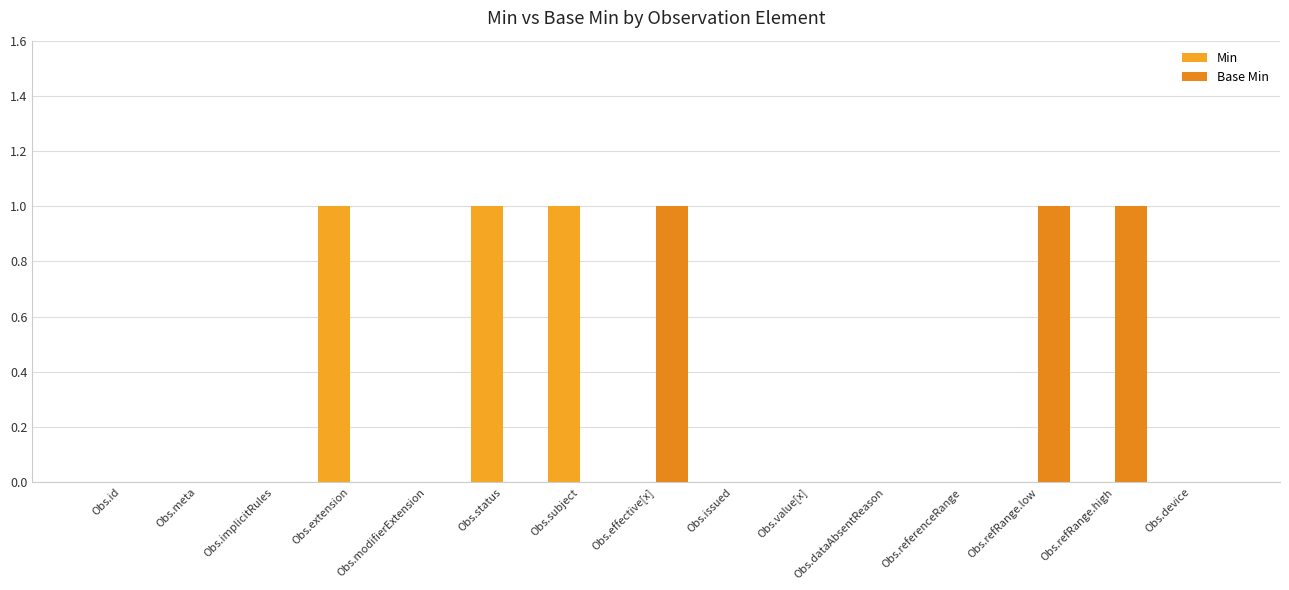

What is the difference between the second highest and second lowest values in the Min series?

1